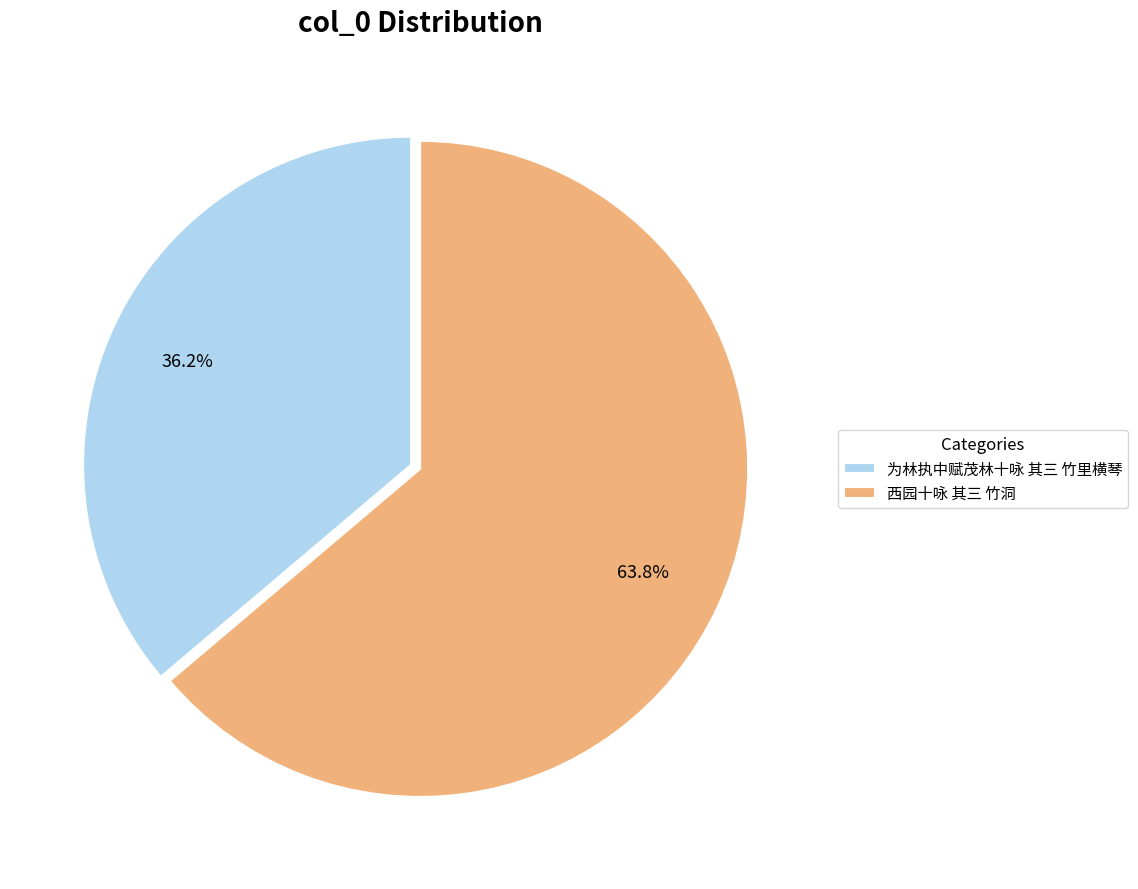

Which category has the biggest portion of the pie?

西园十咏 其三 竹洞